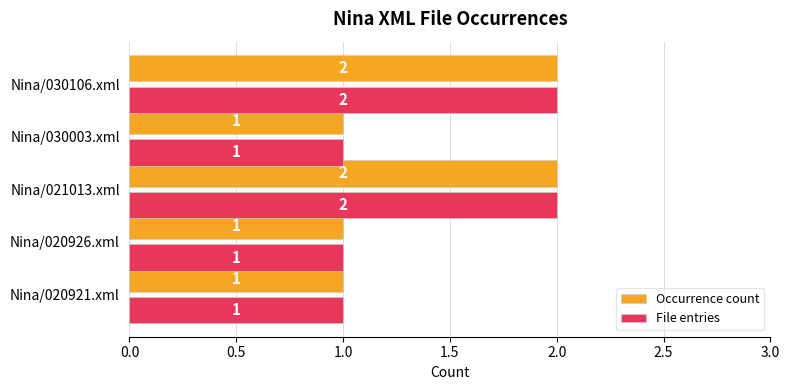

How many File entries values are between 1 and 2?

5